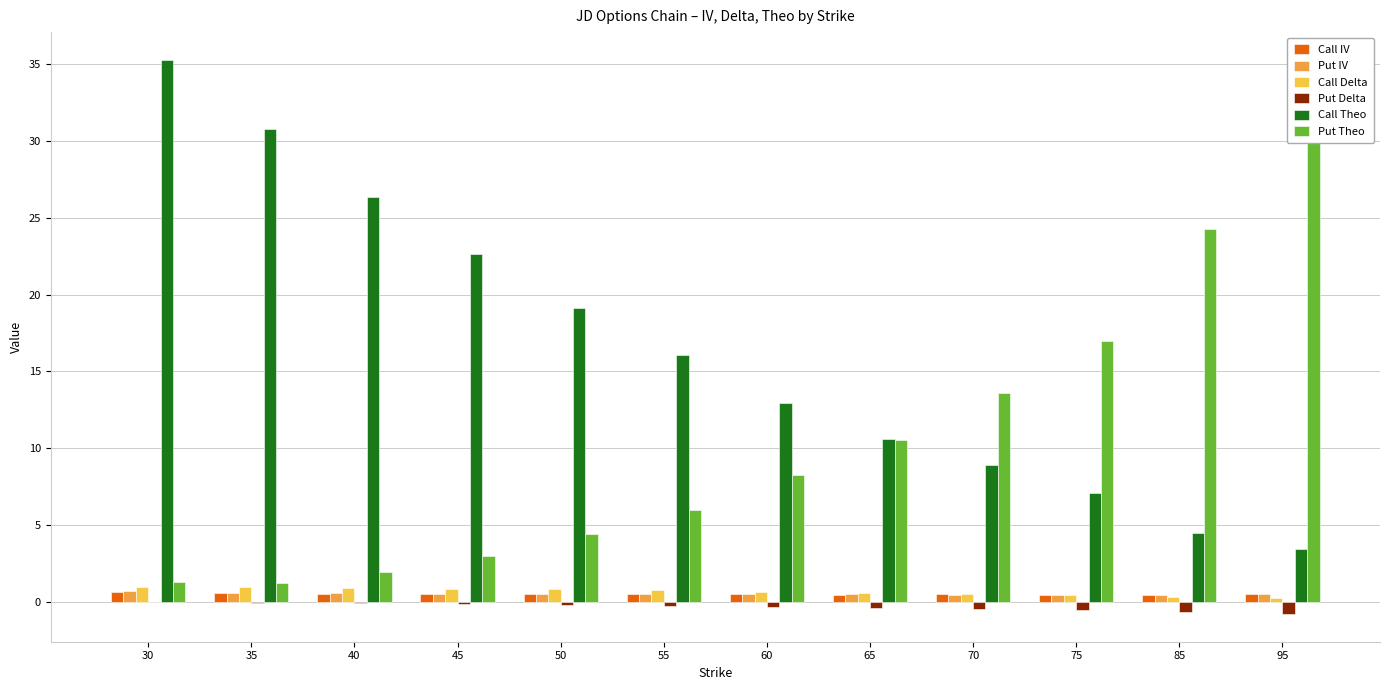

What are all the series names shown in the legend?

Call IV, Put IV, Call Delta, Put Delta, Call Theo, Put Theo